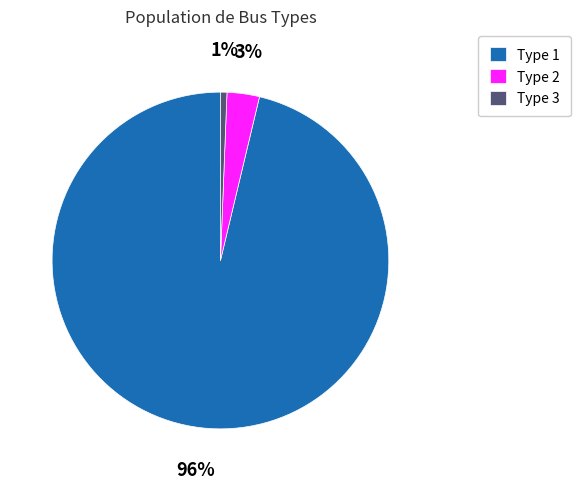

To the nearest percent, what is the average slice percentage?

33%